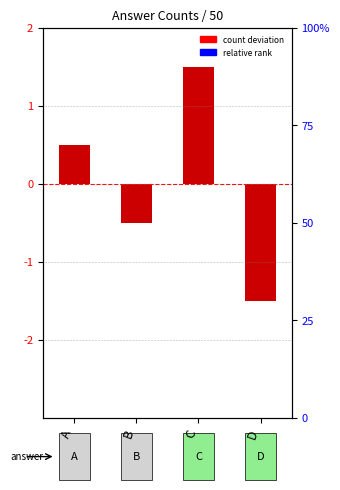

What is the change in value from A to D?

-2.0